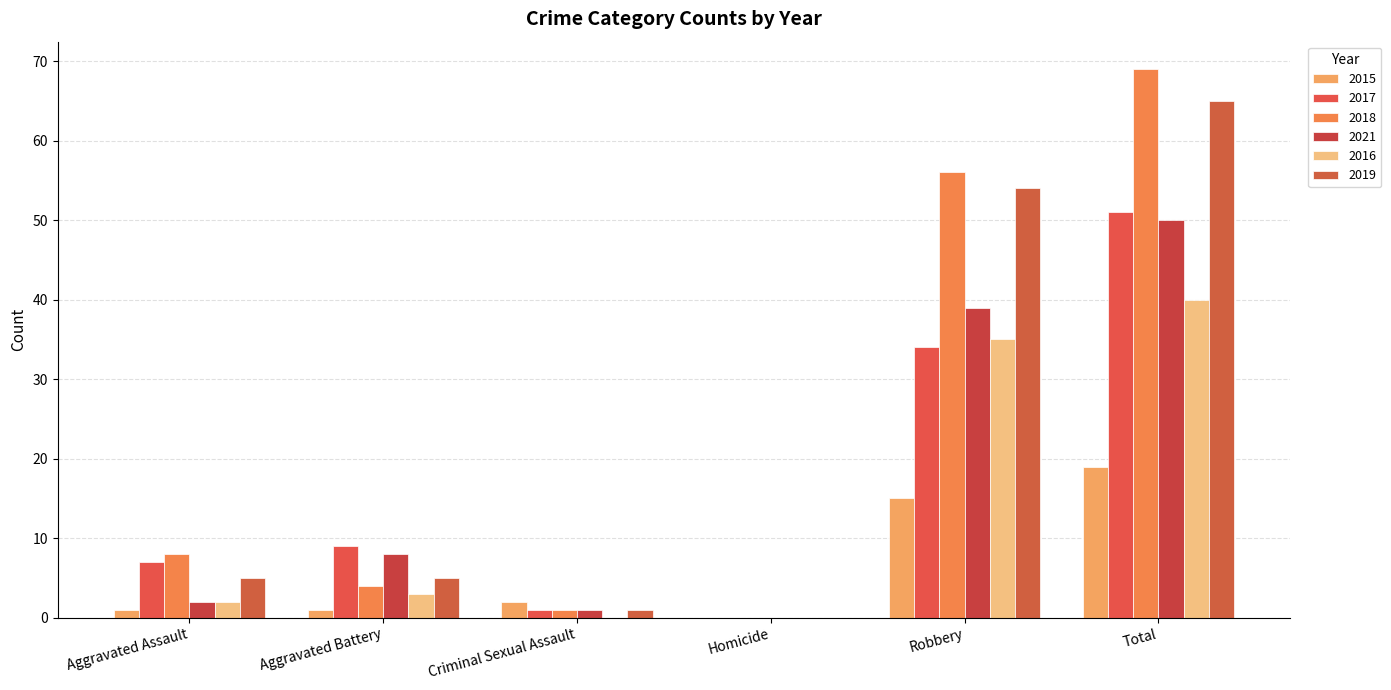

Which label corresponds to the largest value in the chart?

Total